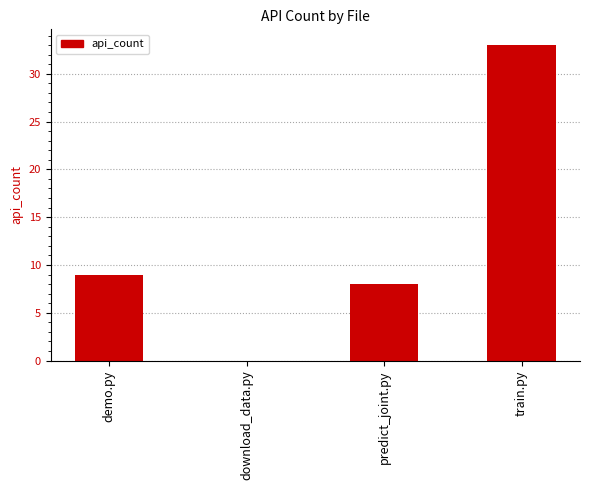

Count the number of categories in the chart.

4